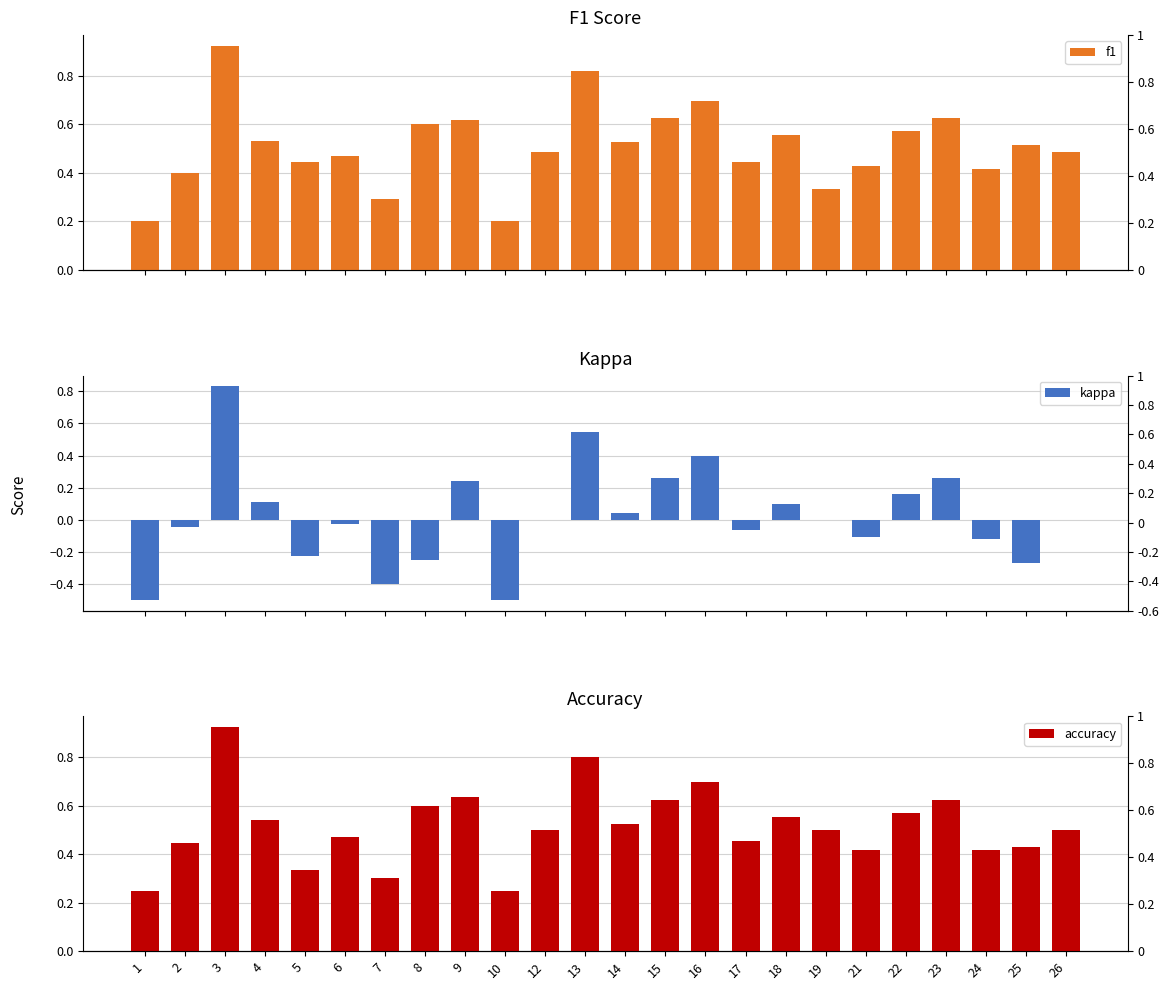

Which series has the widest spread of values?

kappa